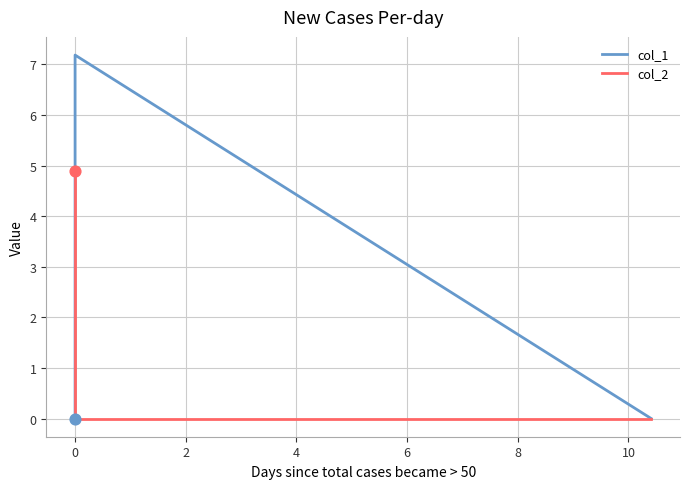

Which series has the largest Y range (max minus min)?

col_1